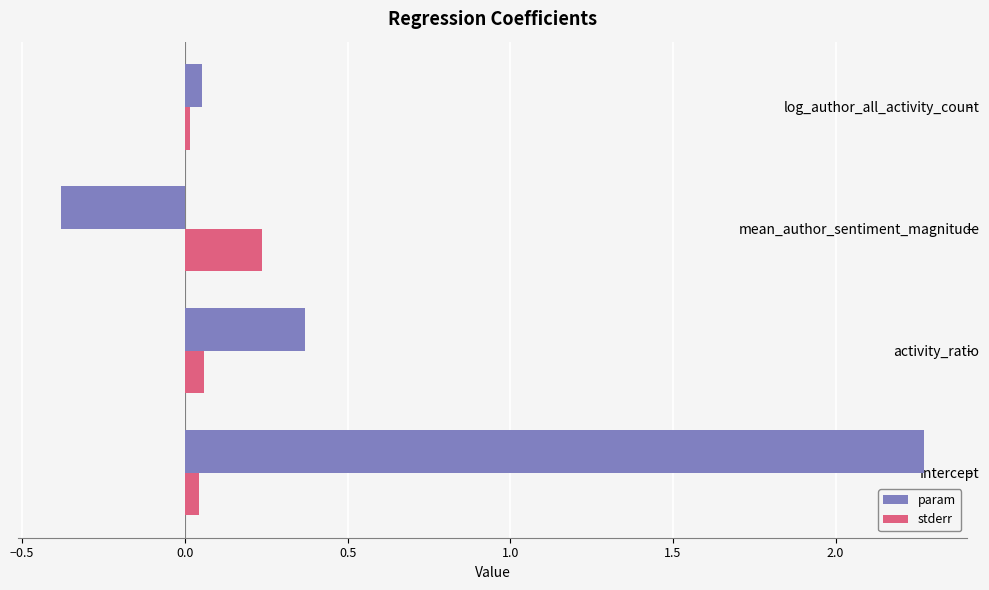

Where is stderr nearest to the value 0?

log_author_all_activity_count